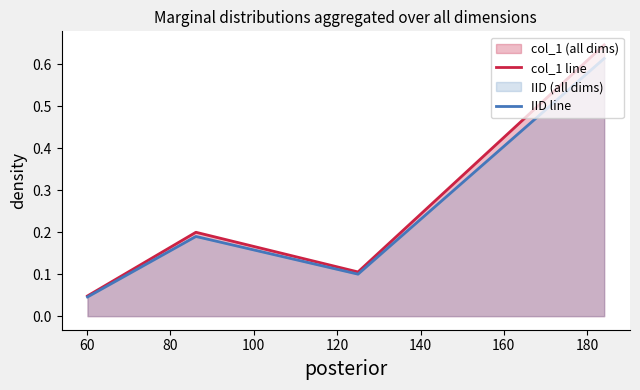

How many interior local peaks does the col_1 line series have?

1